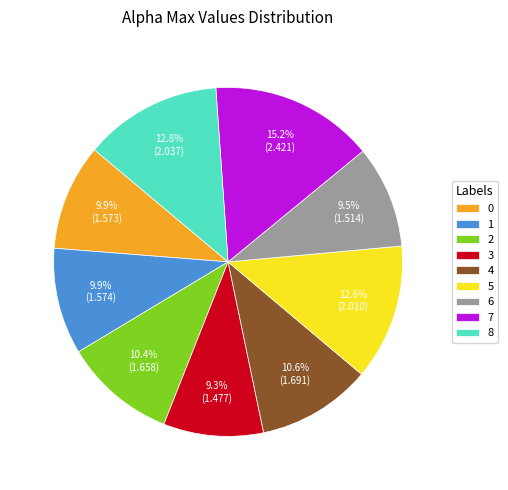

What portion of the pie excludes 8?

87.2%